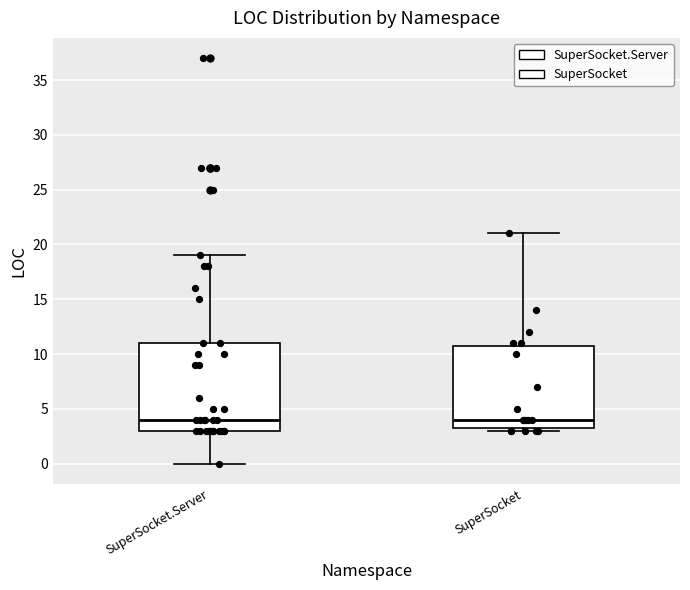

Where is the upper edge of the box for SuperSocket on the y-axis? The values are not printed on the chart, so give them approximately, as read against the axis.

11.0